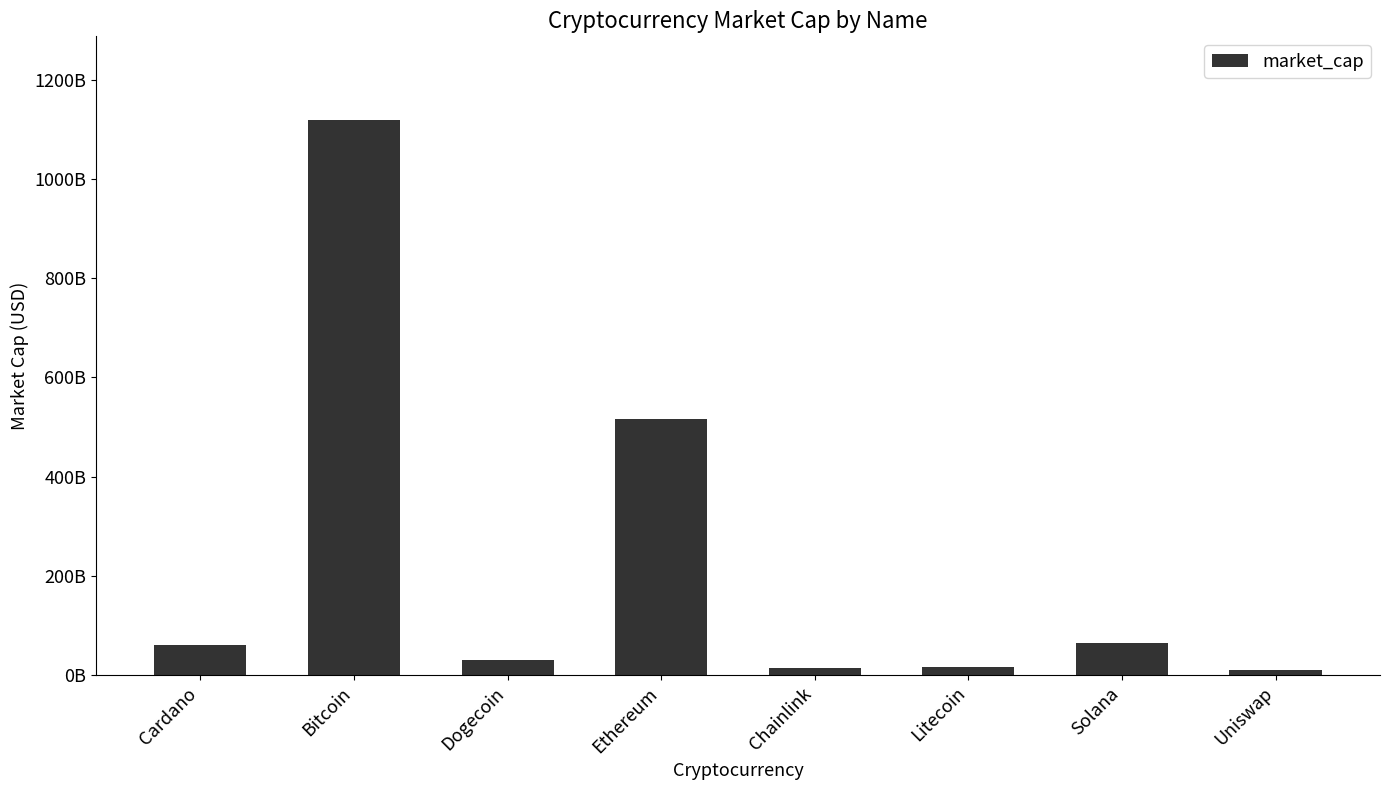

The value at Uniswap is 9792309037. True or false?

True